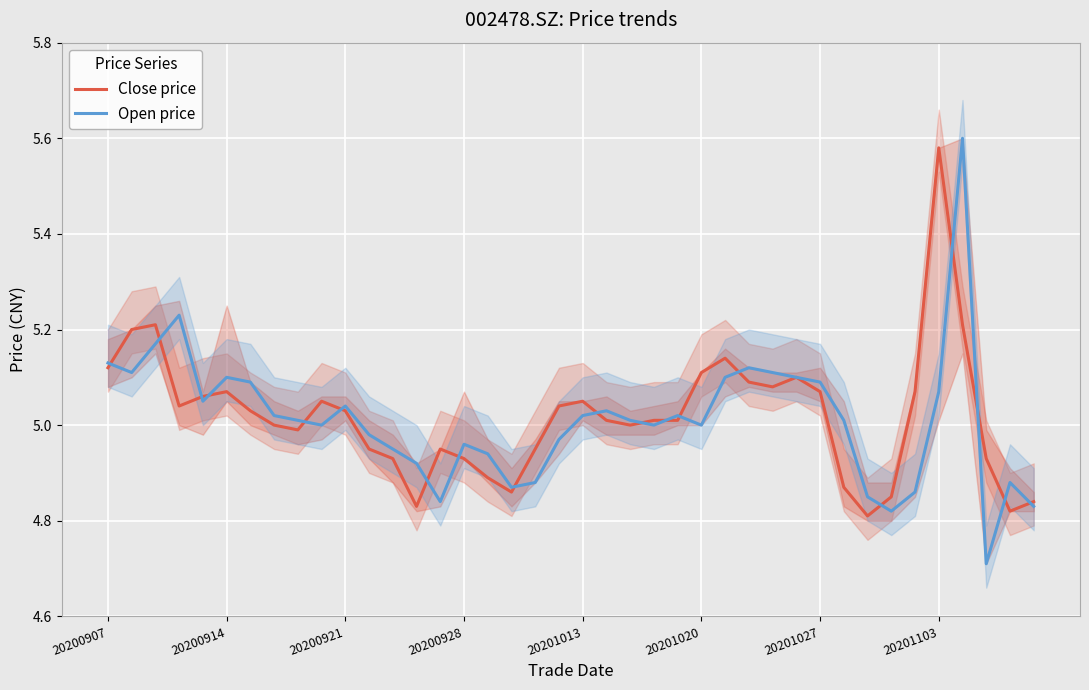

List the labels in order of Close price value, smallest first.

32, 38, 13, 39, 33, 17, 31, 16, 12, 15, 37, 11, 14, 18, 8, 20201103, 22, 21, 23, 24, 20201027, 10, 20200928, 19, 9, 20, 20201013, 20201020, 30, 34, 28, 27, 29, 25, 20200907, 26, 20200914, 20200921, 36, 35